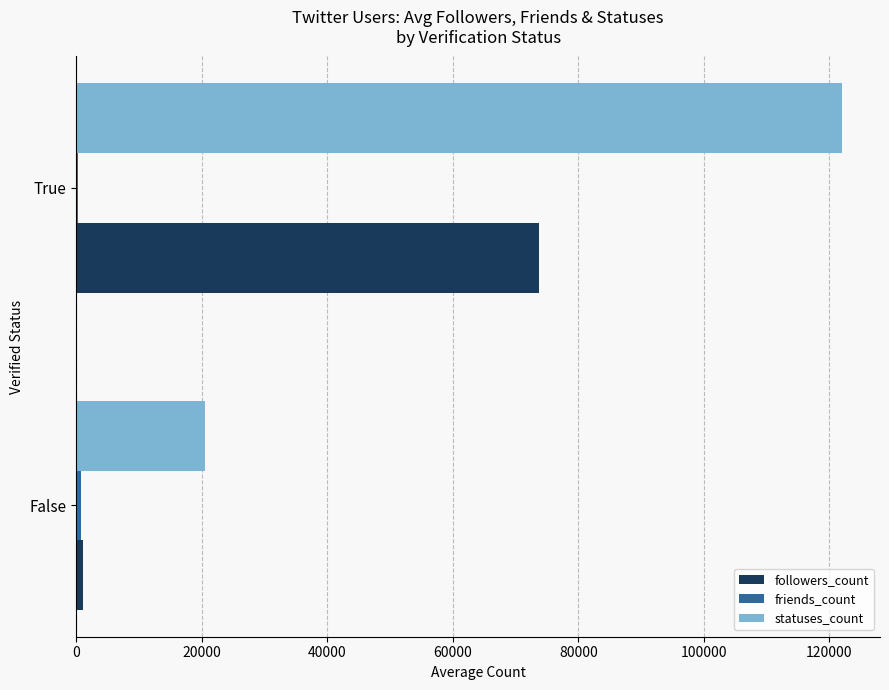

Is the value of followers_count at False greater than the value of statuses_count at False?

No